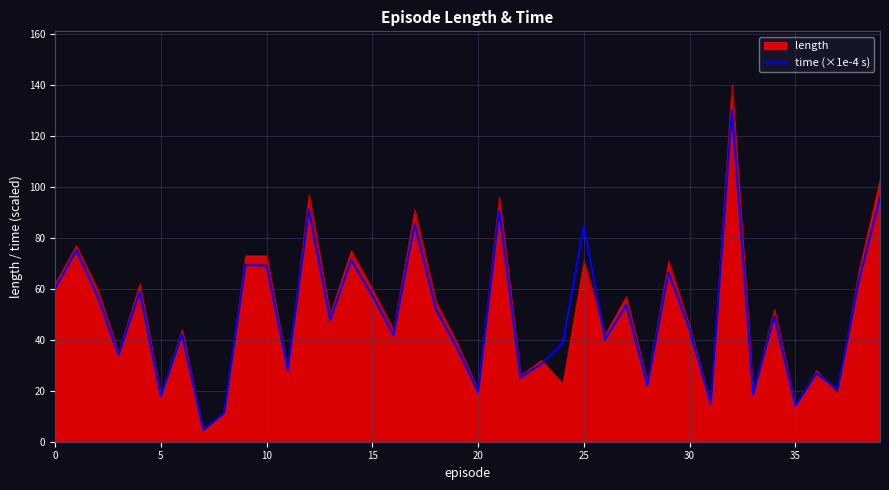

Rank the series by their maximum value, from lowest to highest.

time (×1e-4 s), length